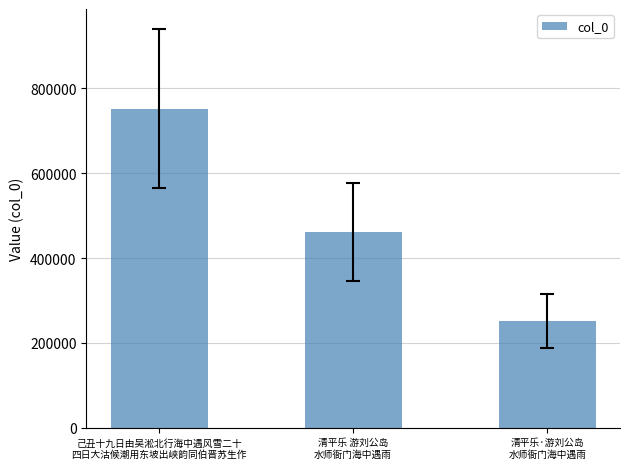

What is the smallest value displayed?

251563